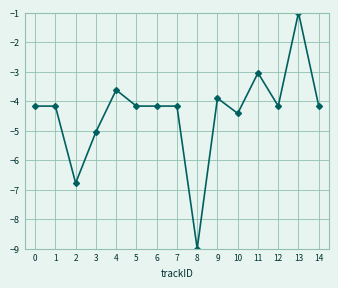

What is the difference between the second highest and minimum values?

6.0